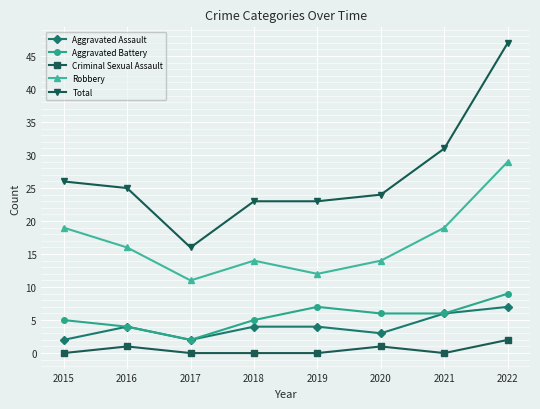

Reading right to left, what are all the values shown in this chart?

Aggravated Assault: 2022=7	2021=6	2020=3	2019=4	2018=4	2017=2	2016=4	2015=2
Aggravated Battery: 2022=9	2021=6	2020=6	2019=7	2018=5	2017=2	2016=4	2015=5
Criminal Sexual Assault: 2022=2	2021=0	2020=1	2019=0	2018=0	2017=0	2016=1	2015=0
Robbery: 2022=29	2021=19	2020=14	2019=12	2018=14	2017=11	2016=16	2015=19
Total: 2022=47	2021=31	2020=24	2019=23	2018=23	2017=16	2016=25	2015=26